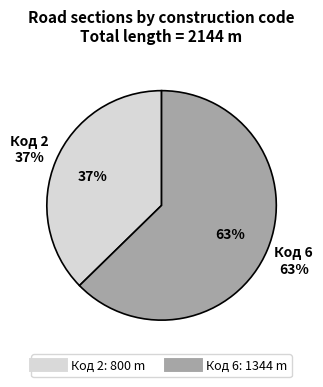

Does 1100-1200 account for over 50% of the chart?

No